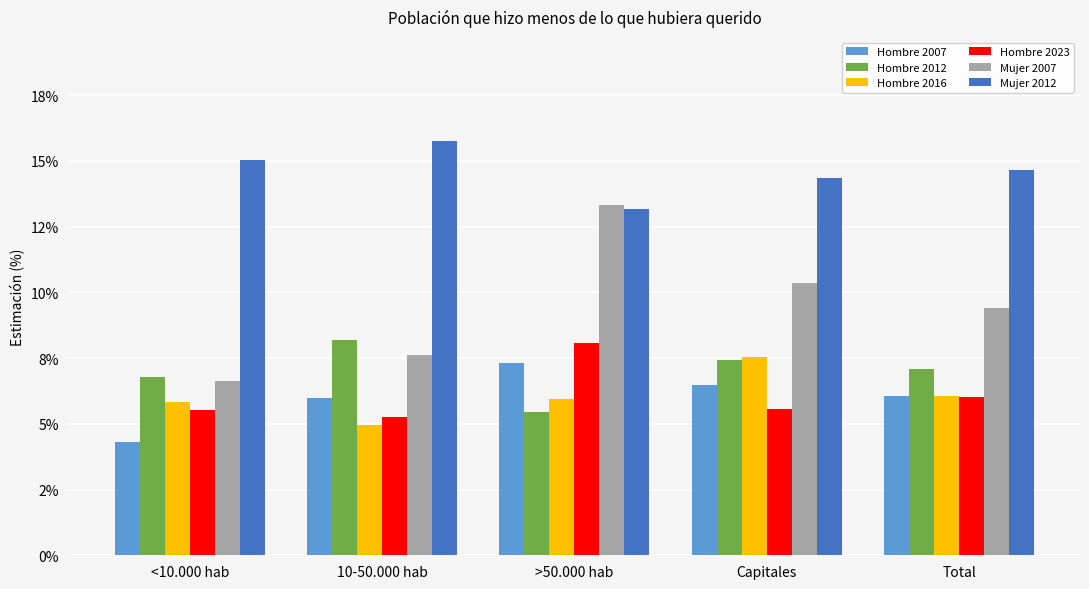

What is the label of the 1st bar from the left?

<10.000 hab